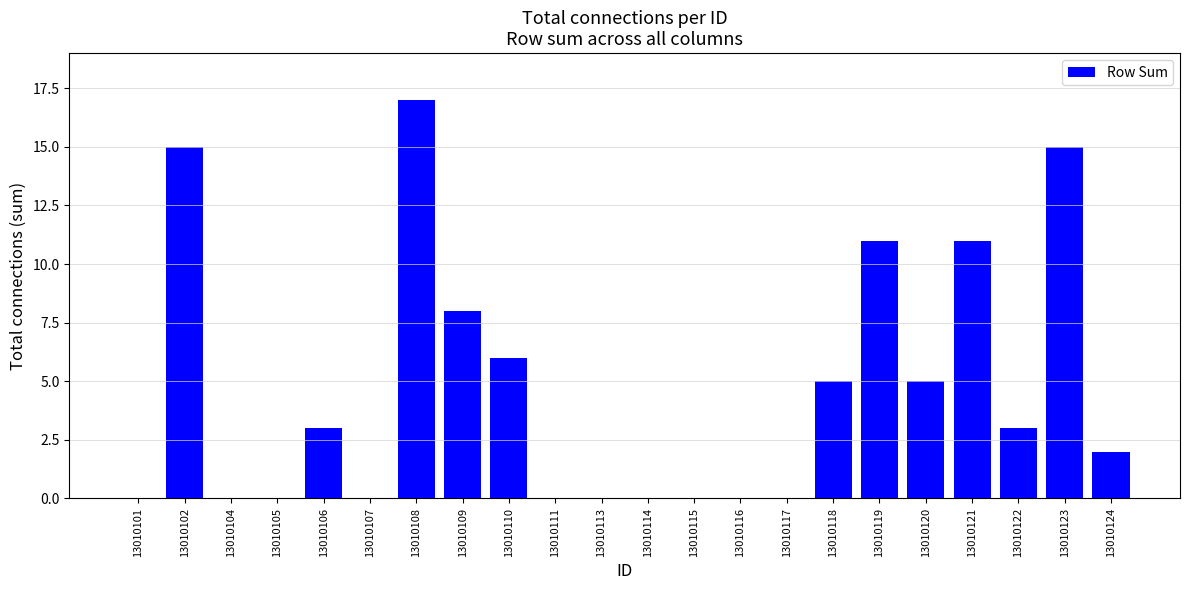

Which has a higher value, 13010110 or 13010111?

13010110